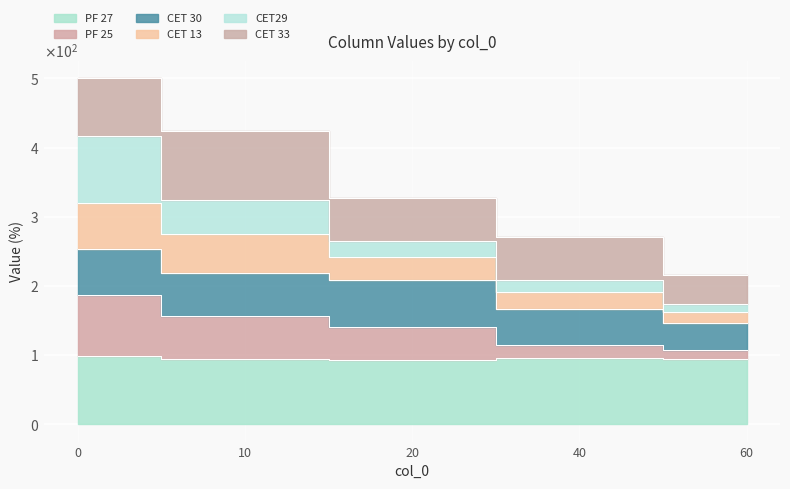

True or false: PF 25 and CET 13 cross at least once.

False